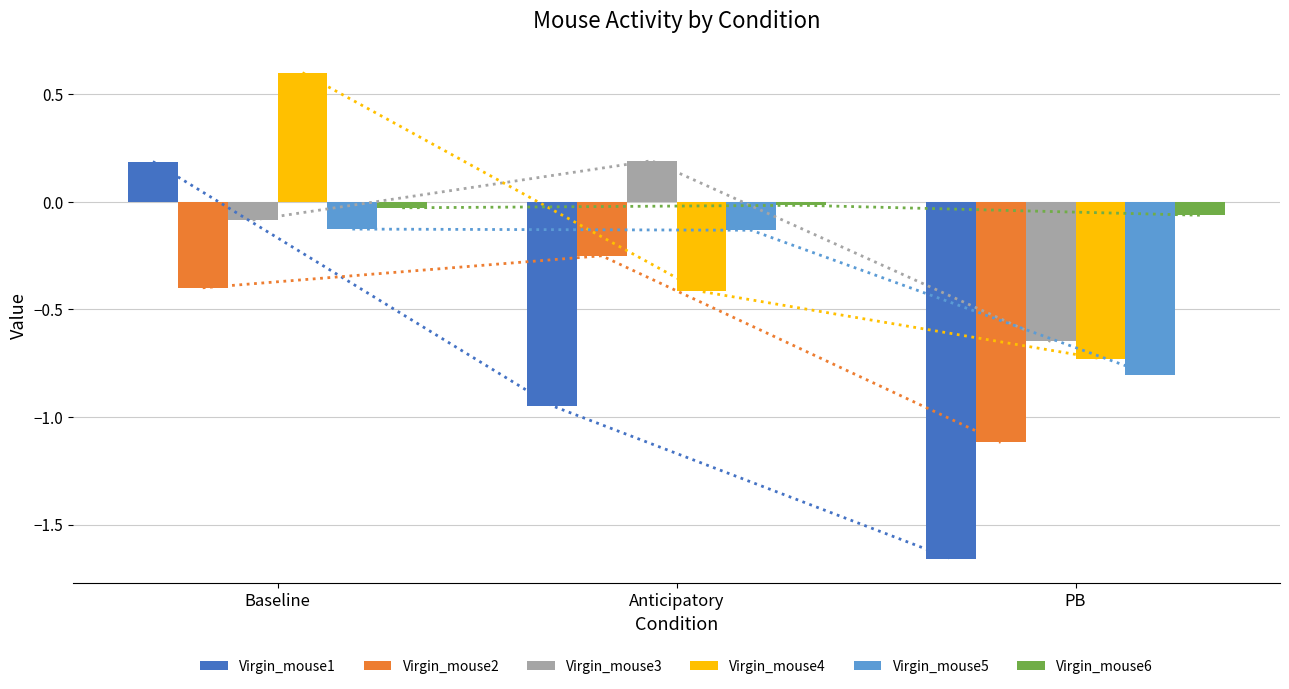

What position from the left is PB?

3